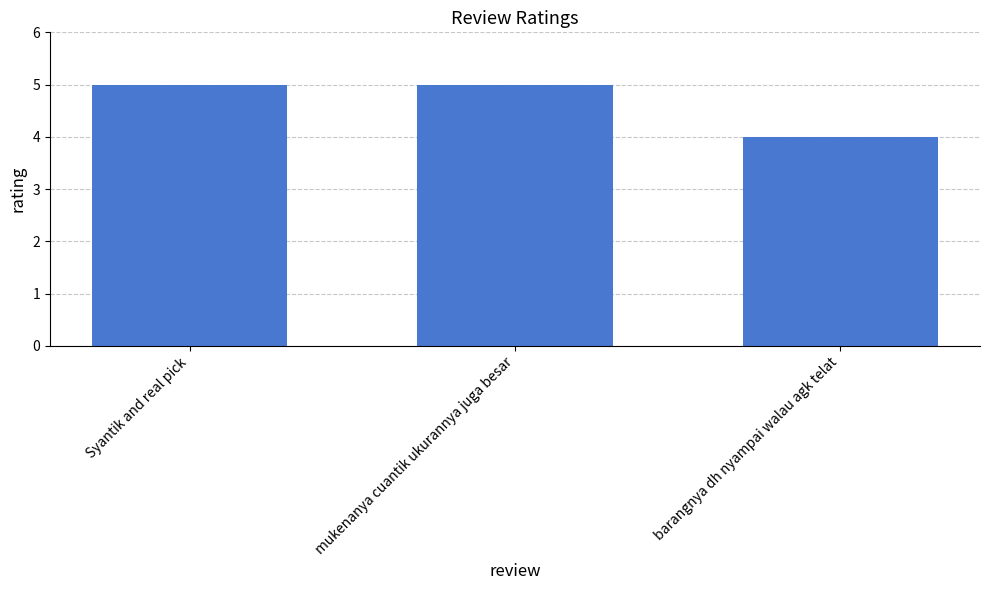

Reading left to right, extract all data points from this chart.

5	5	4